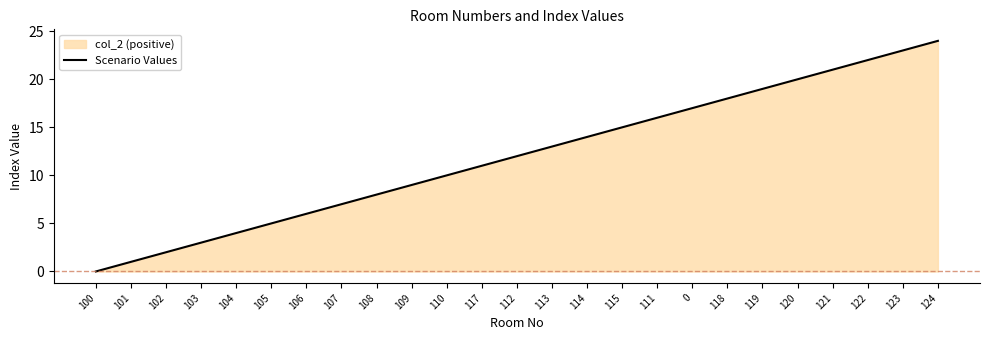

What value does the data have at 120, to the nearest 10?

20